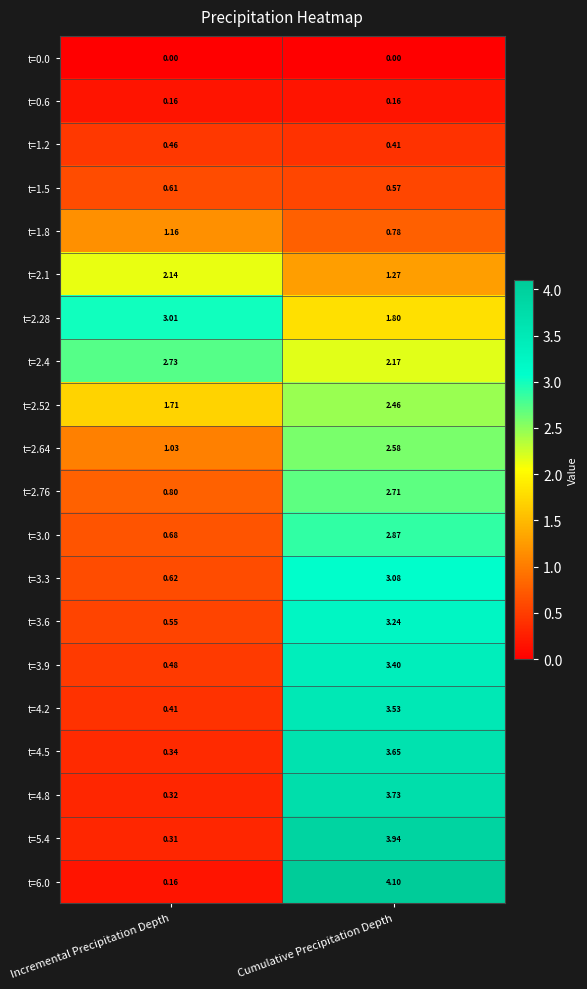

Where does the t=4.8 series first go above 3?

Cumulative Precipitation Depth